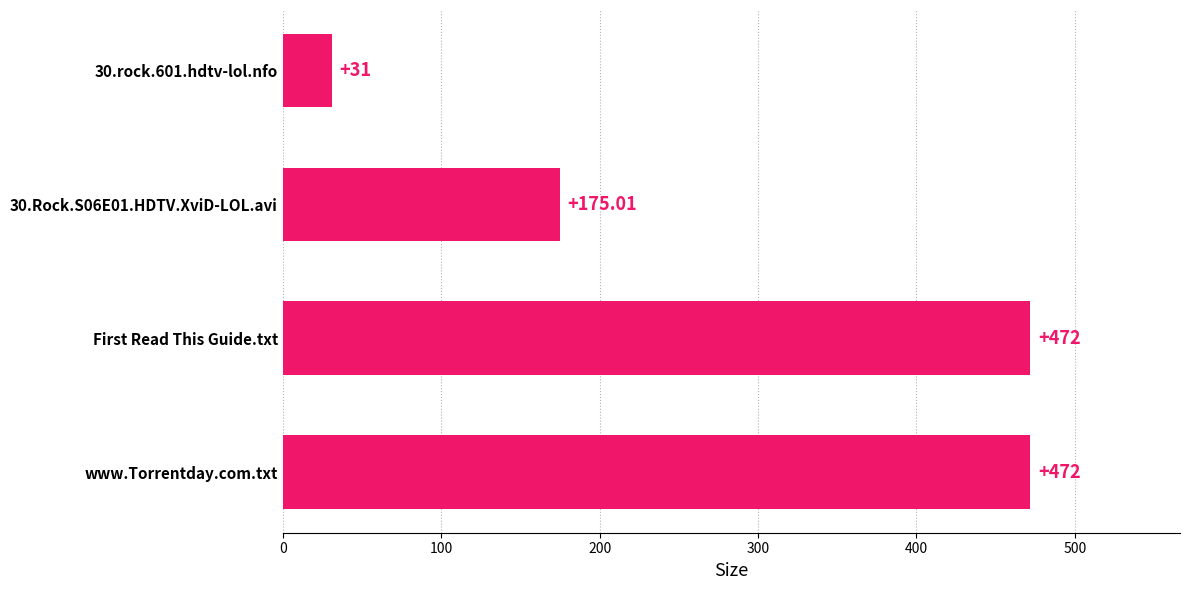

Which has a higher value, 30.rock.601.hdtv-lol.nfo or www.Torrentday.com.txt?

www.Torrentday.com.txt